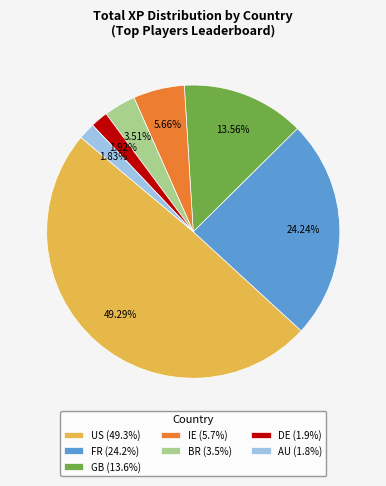

Is the sum of FR (24.2%) and DE (1.9%) greater than half?

No